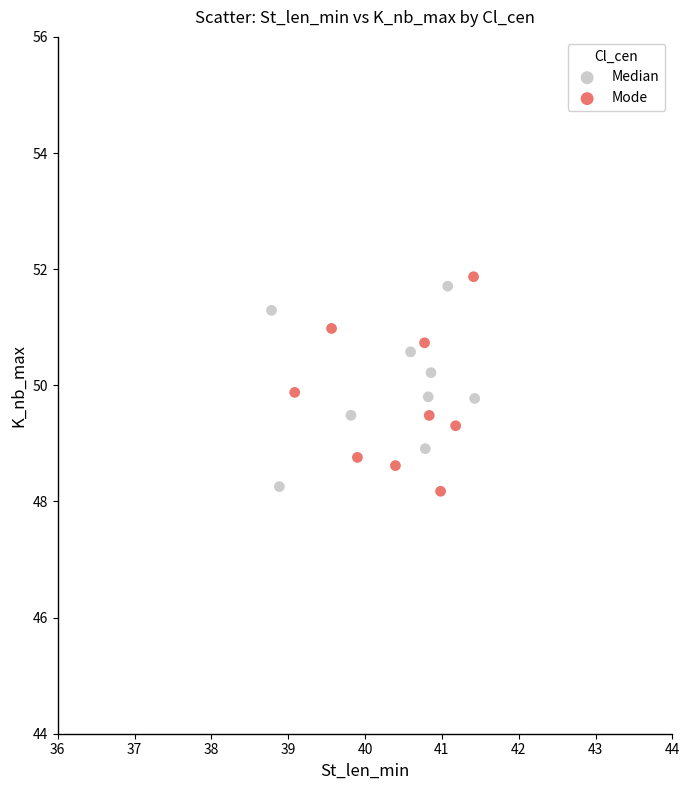

Which series reaches the maximum Y coordinate?

Mode